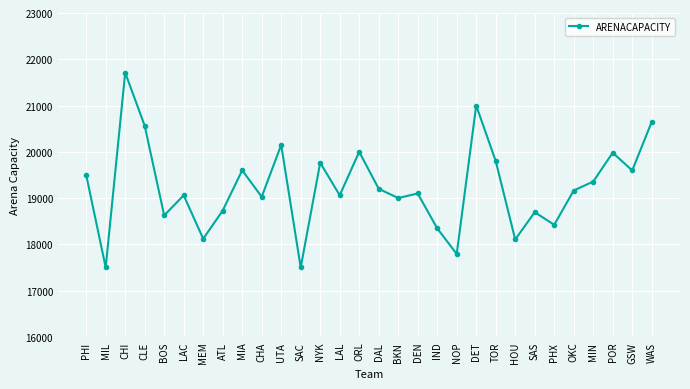

True or false: the data shows 4923 at NYK.

False